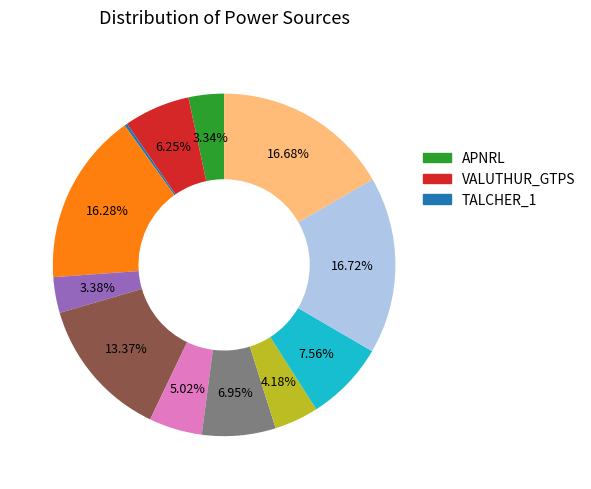

Does any single category account for the majority?

No